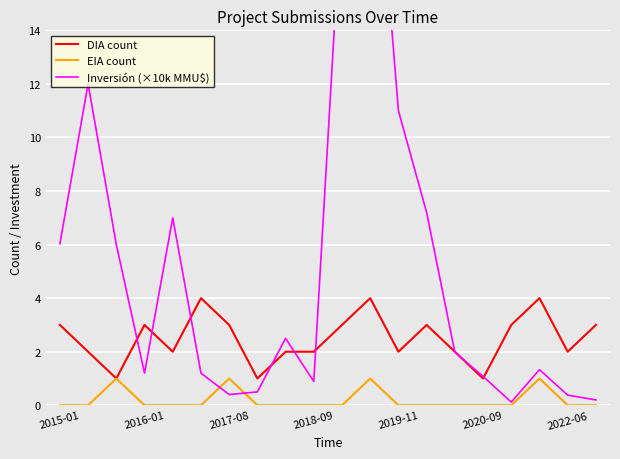

At how many categories does at least one series exceed 18?

2